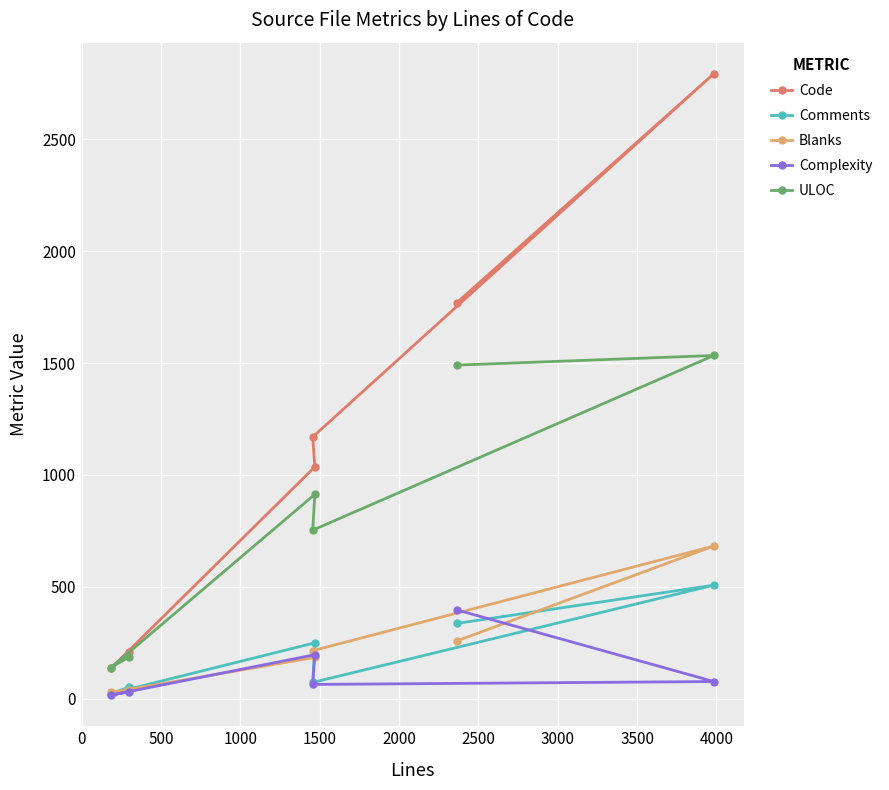

List the series in order of their peak value, lowest first.

Complexity, Comments, Blanks, ULOC, Code